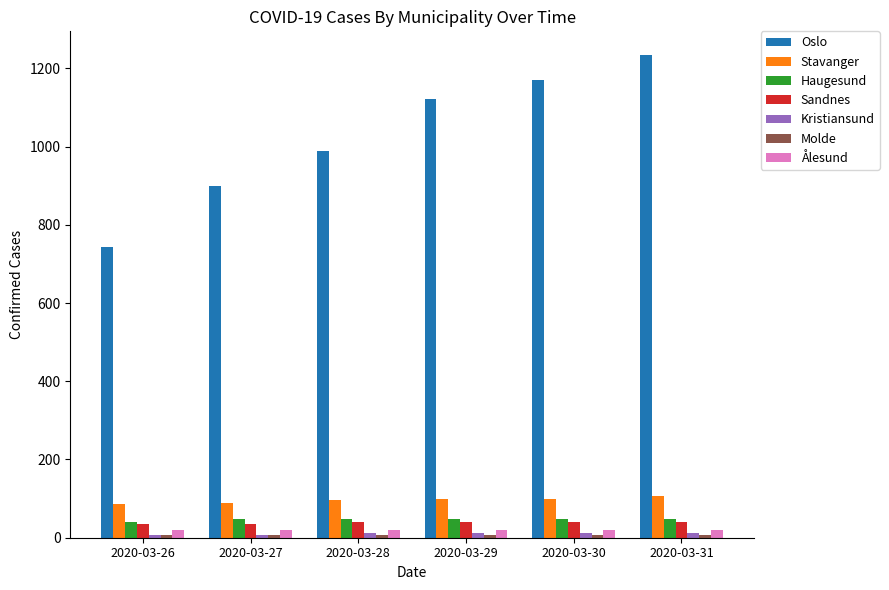

The value of Oslo at 2020-03-29 is 1122. True or false?

True